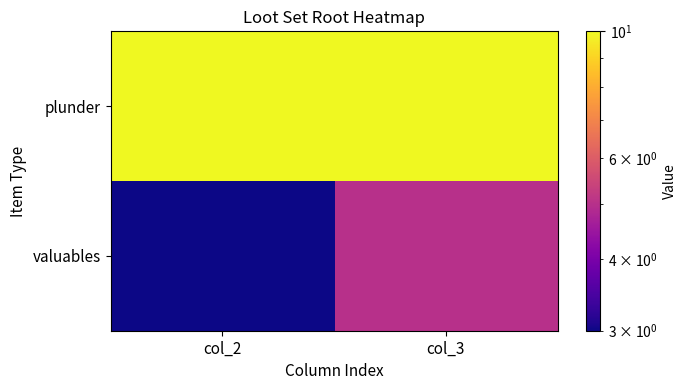

At which category does the chart reach its peak across all series?

col_2